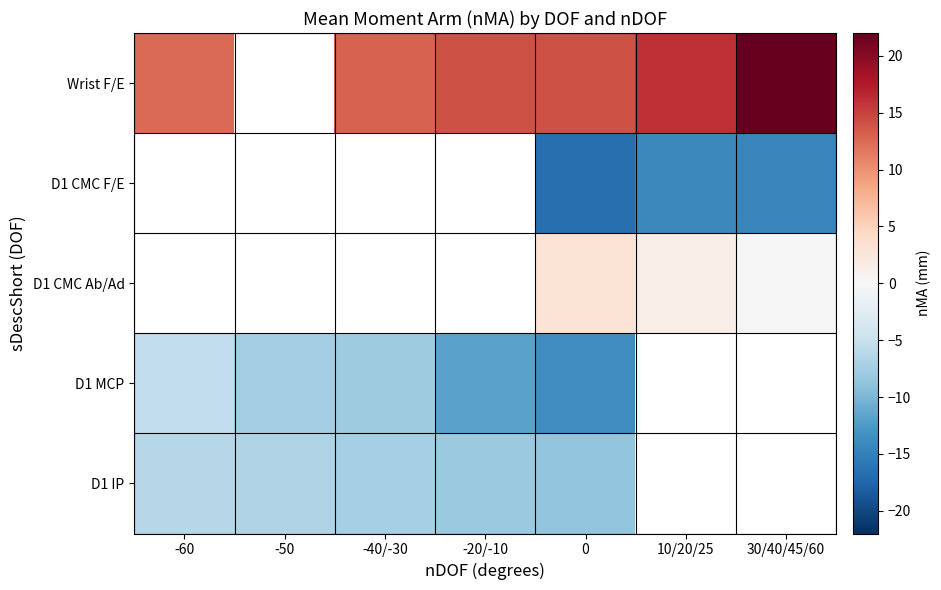

How many data points does each series have?

7